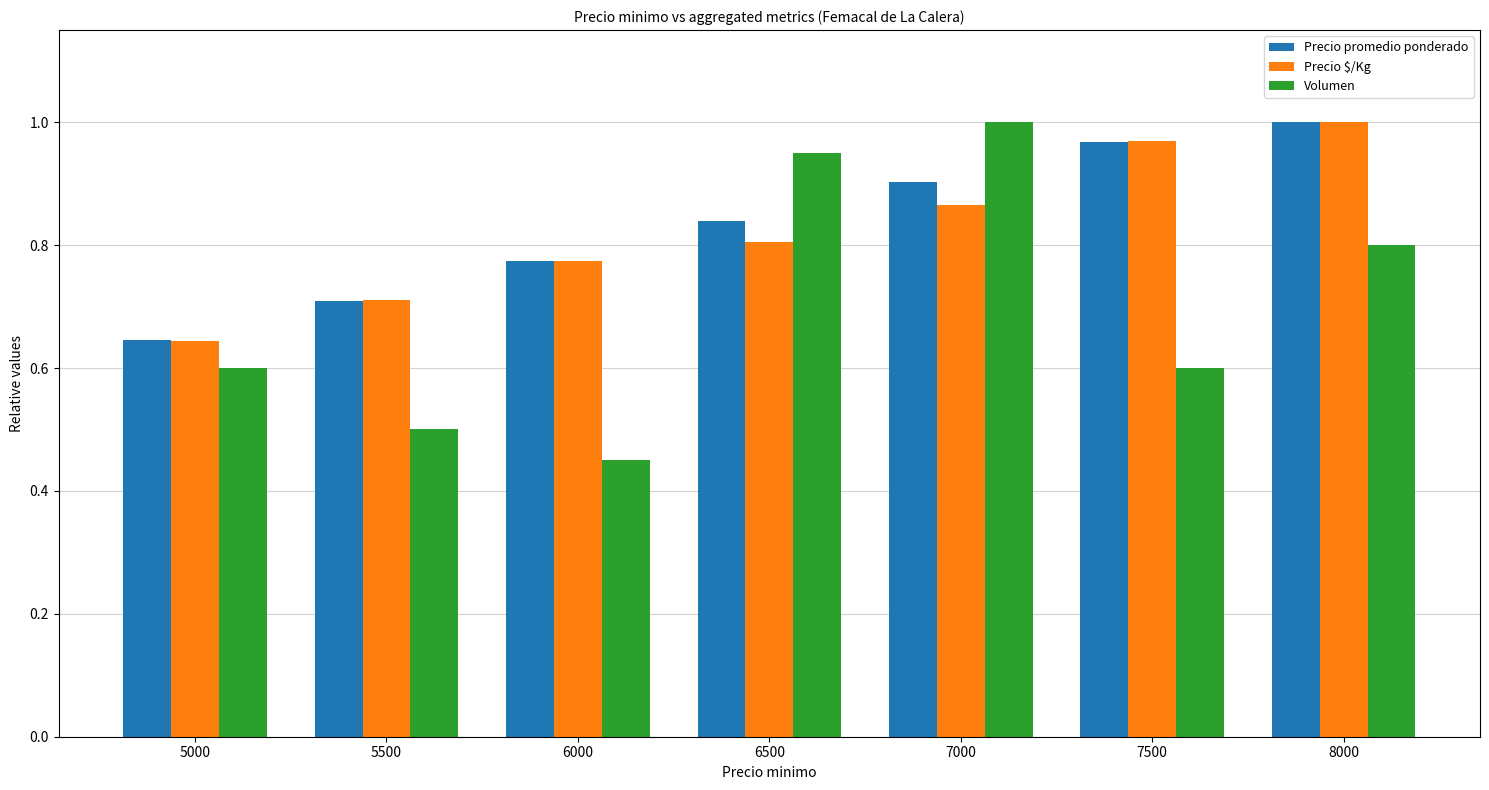

What is the difference between the Precio promedio ponderado values at 7500 and 6000?

0.2